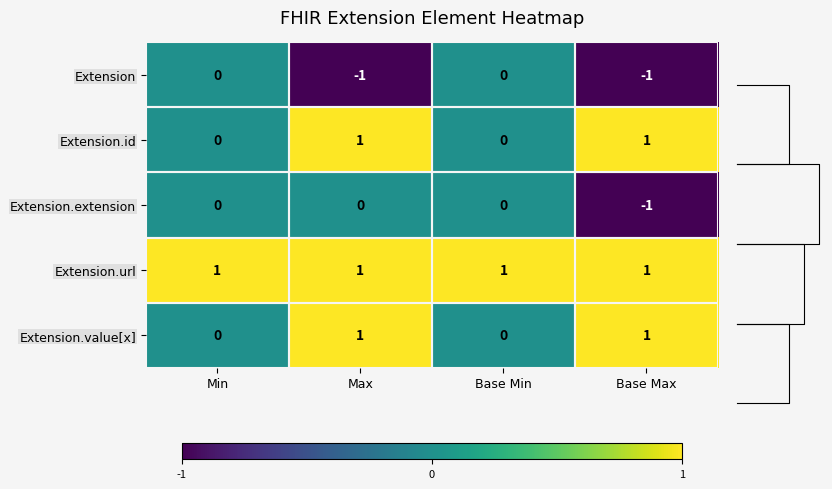

What is the difference between the maximum and minimum values in the Extension series?

1